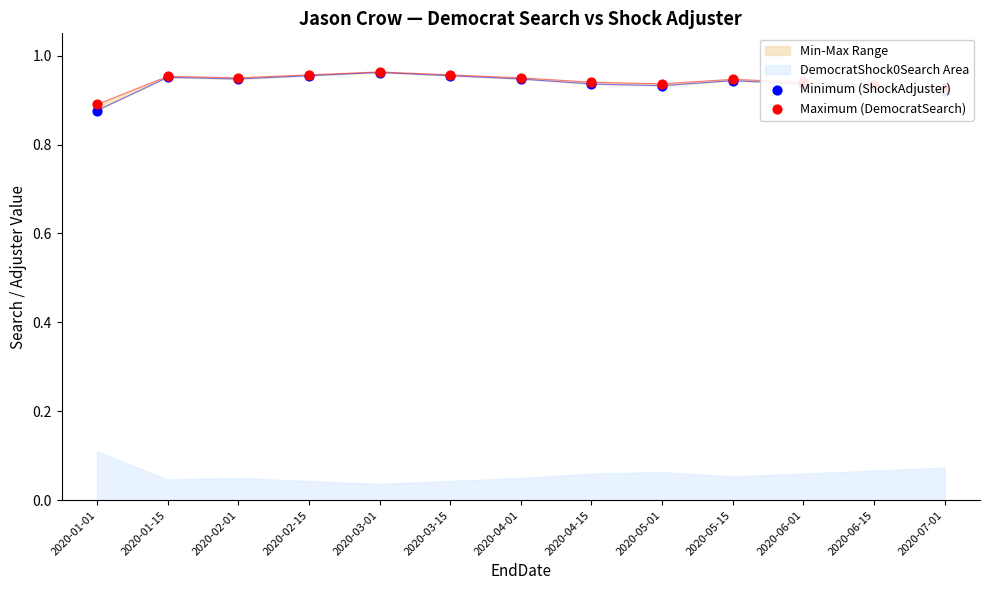

At which category is the sum across all series the highest?

2020-03-01